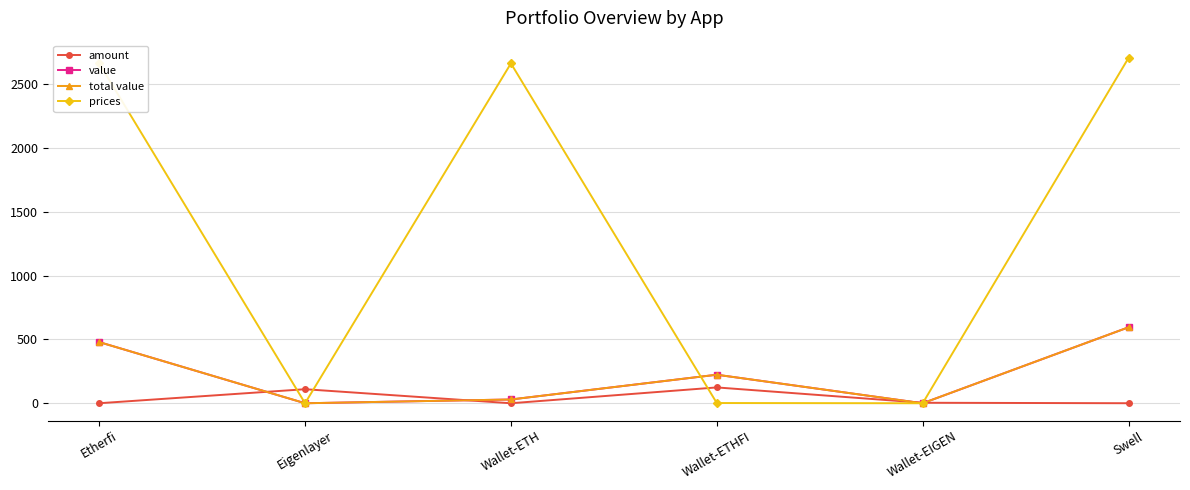

What is the maximum value for prices?

2705.6